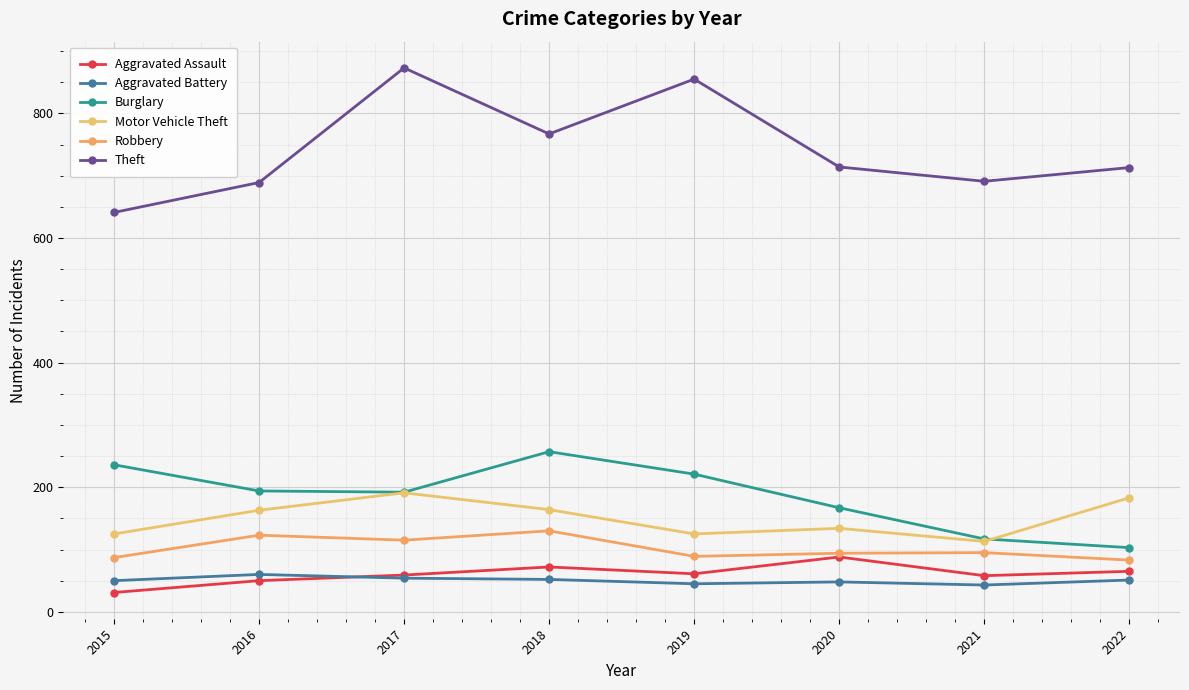

What is the minimum value shown in the chart?

31